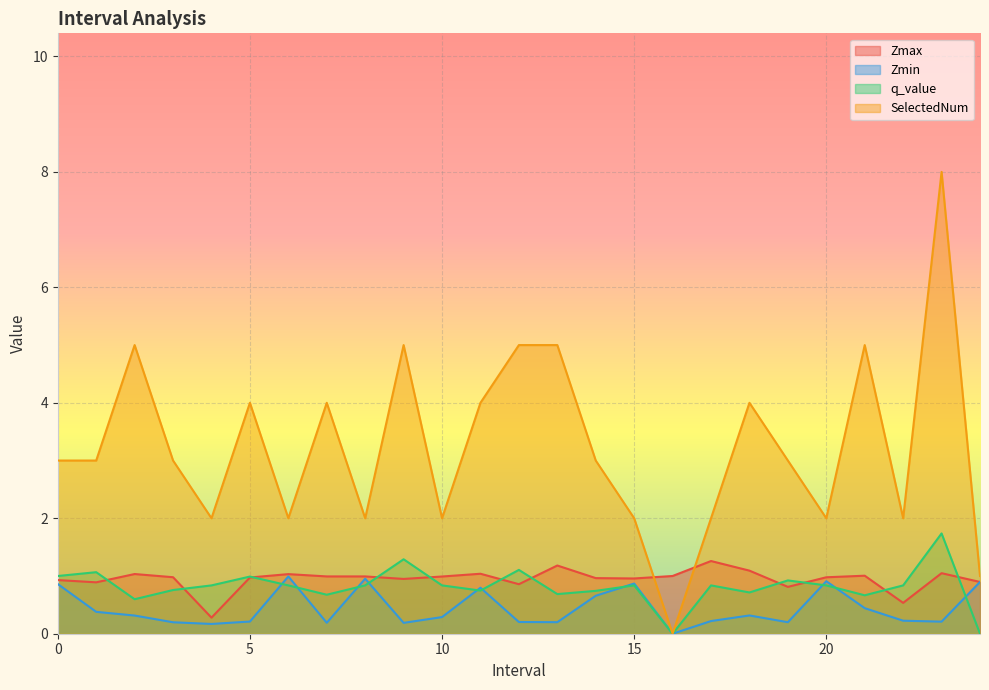

What is the label of the 19th point from the left?

18.0